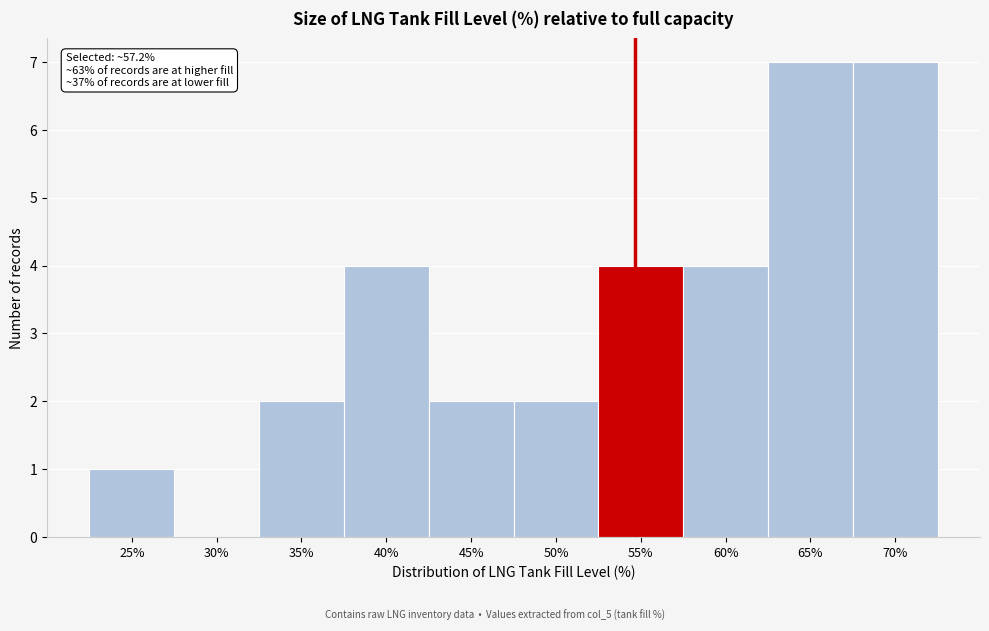

Reading left to right, transcribe all the data shown in this chart.

25%=1	30%=0	35%=2	40%=4	45%=2	50%=2	55%=4	60%=4	65%=7	70%=7